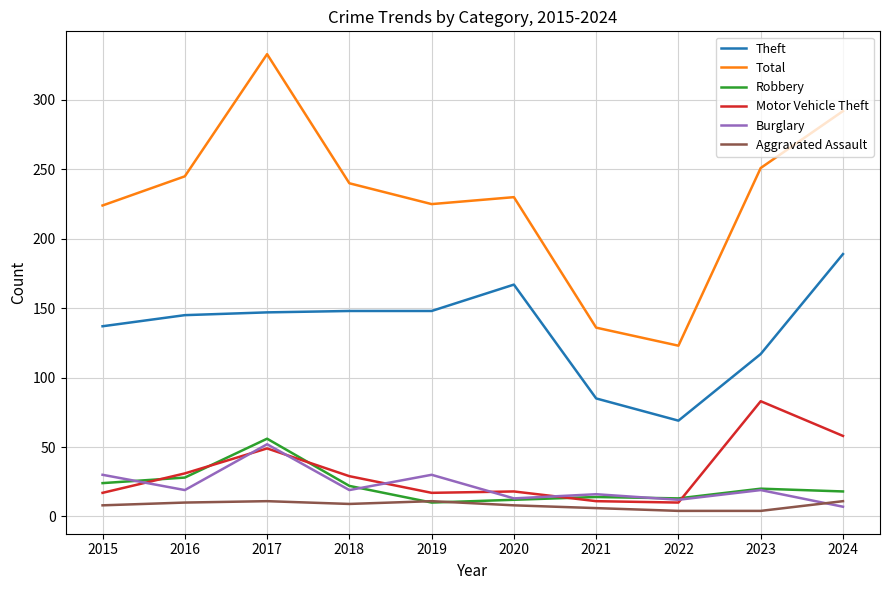

Rank the series by their maximum value, from lowest to highest.

Aggravated Assault, Burglary, Robbery, Motor Vehicle Theft, Theft, Total